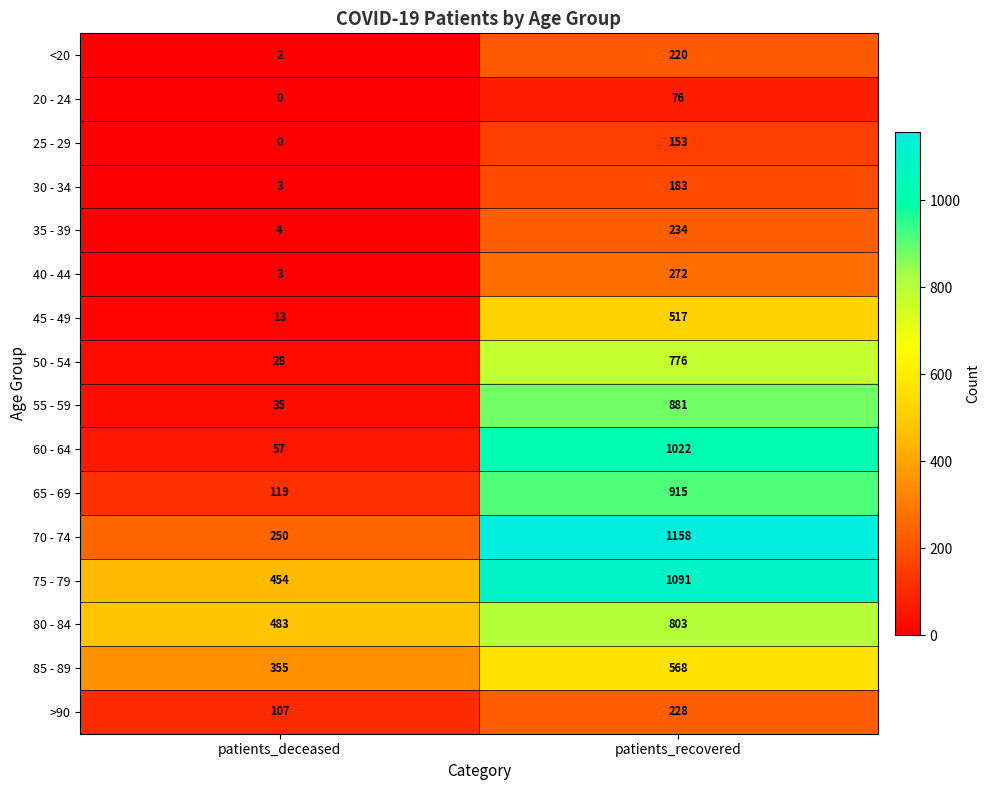

What value does the 75 - 79 series have at patients_deceased?

454